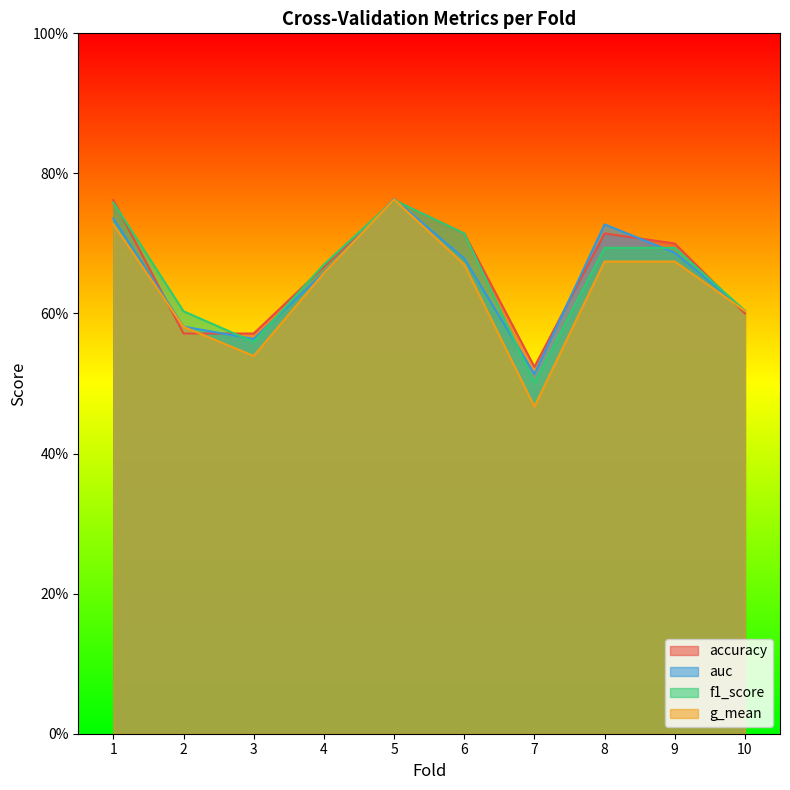

Which series has the largest range (max minus min)?

g_mean